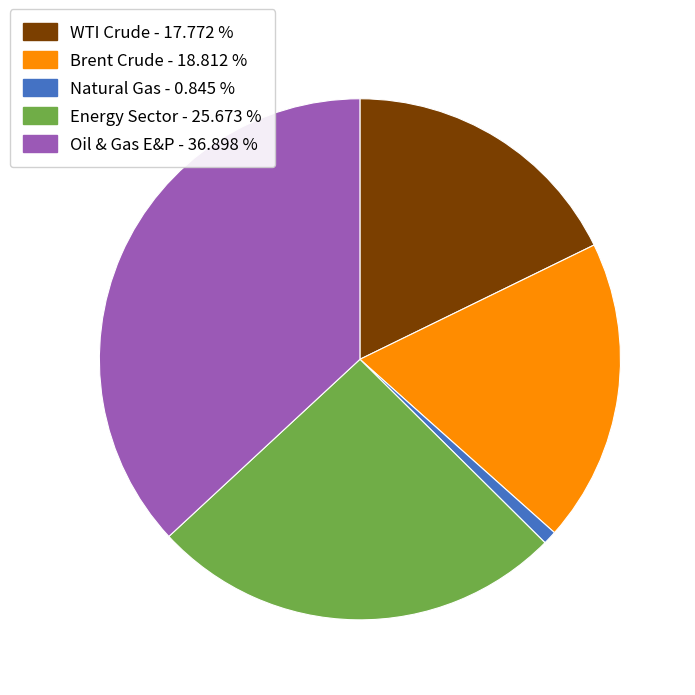

Rank the categories by value from lowest to highest.

Natural Gas, WTI Crude, Brent Crude, Energy Sector, Oil & Gas E&P